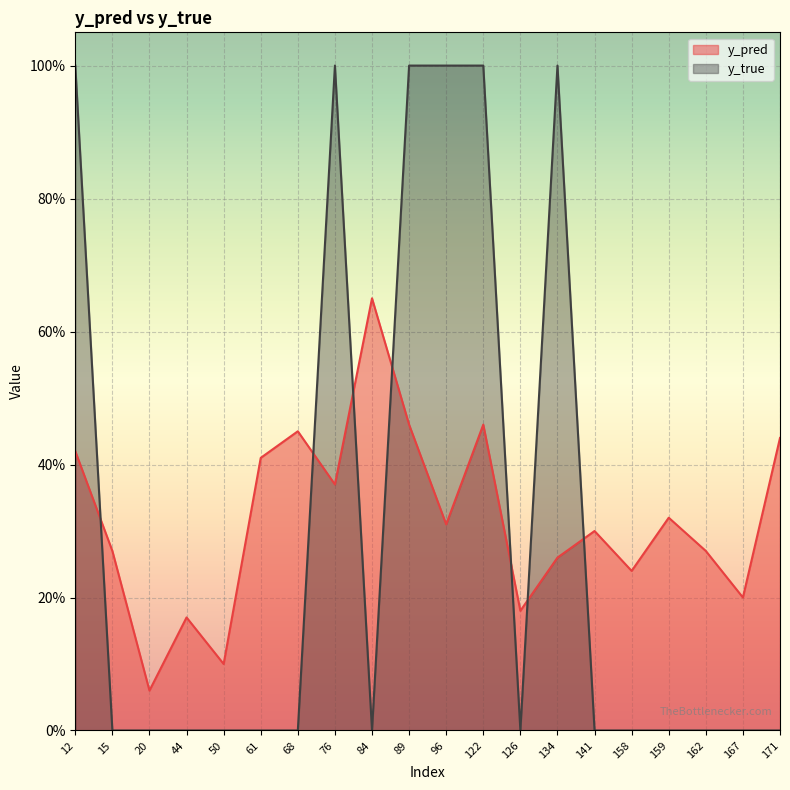

What are all the series names shown in the legend?

y_pred, y_true